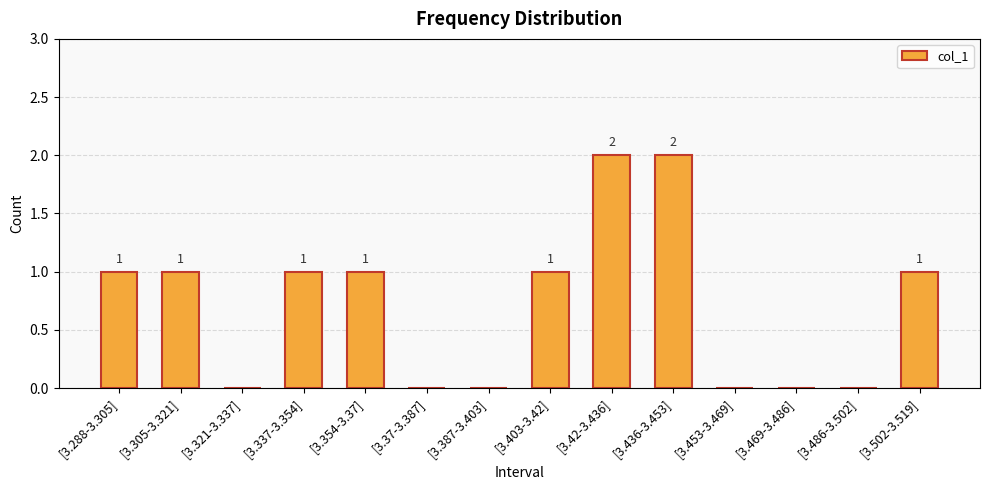

Which has a higher value, [3.354-3.37] or [3.453-3.469]?

[3.354-3.37]